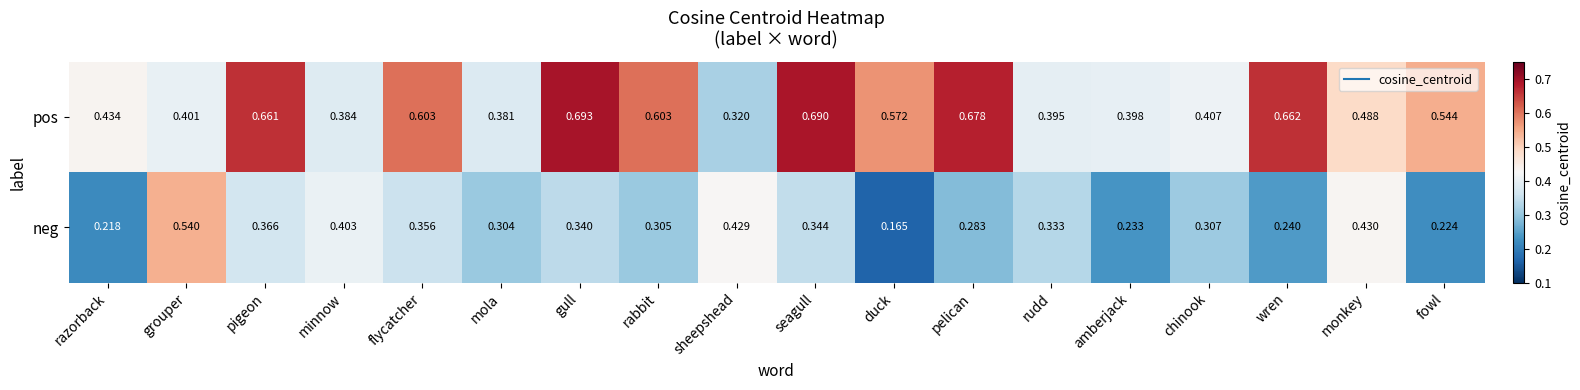

At razorback, list the series in order from largest to smallest.

pos, neg